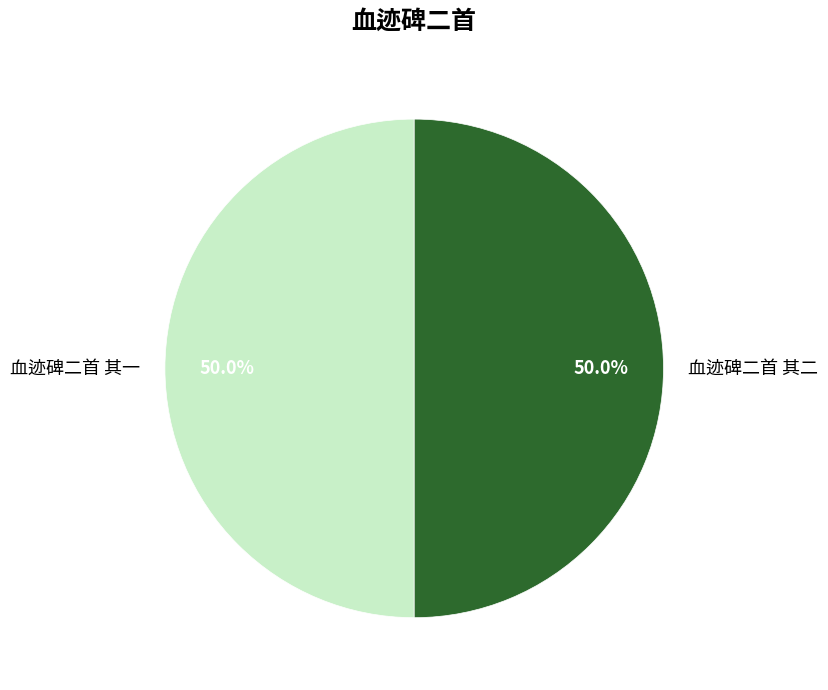

What is the ratio of the value at 血迹碑二首 其二 to the value at 血迹碑二首 其一?

1.0